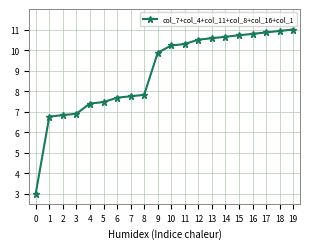

Reading left to right, transcribe all the data shown in this chart.

3.0	6.8	6.8	6.9	7.4	7.5	7.7	7.7	7.8	9.9	10.2	10.3	10.5	10.6	10.6	10.7	10.8	10.9	10.9	11.0